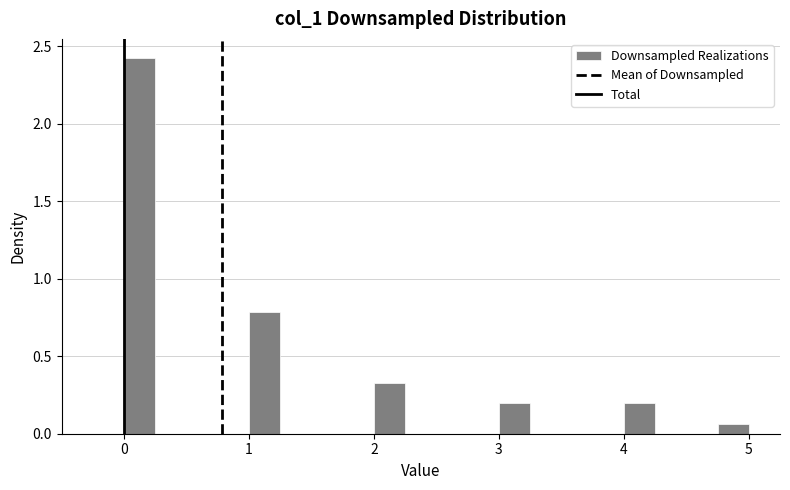

Around what value on the x-axis is the tallest bar? Give the approximate position of its centre, as read against the axis.

0.1